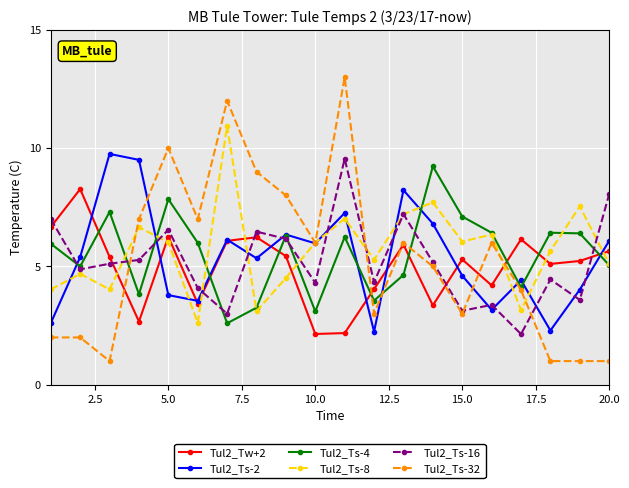

What is the greatest value displayed?

13.0